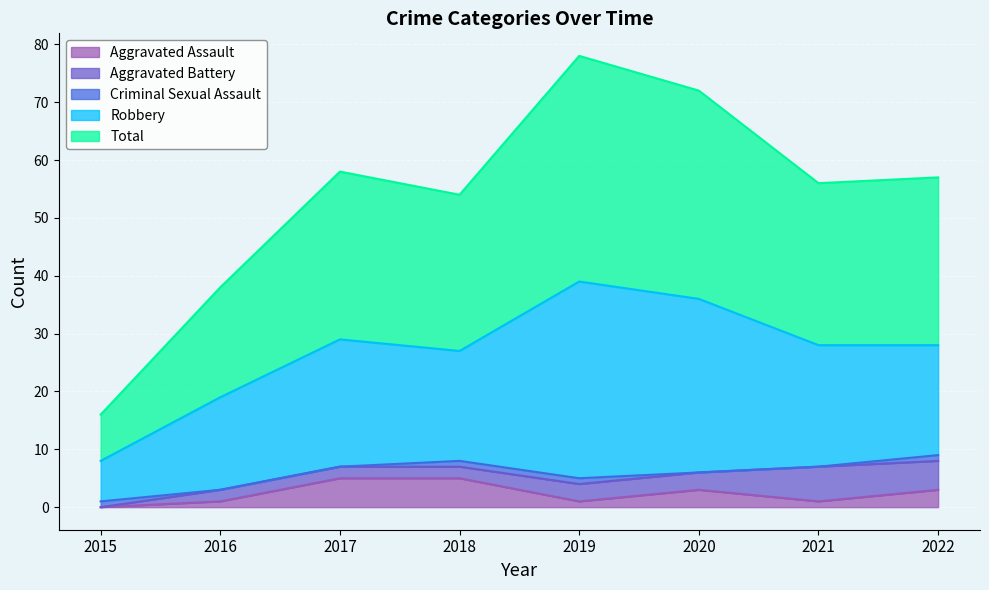

Reading left to right, transcribe all the data shown in this chart.

Aggravated Assault: 2015=0	2016=1	2017=5	2018=5	2019=1	2020=3	2021=1	2022=3
Aggravated Battery: 2015=0	2016=2	2017=2	2018=2	2019=3	2020=3	2021=6	2022=5
Criminal Sexual Assault: 2015=1	2016=0	2017=0	2018=1	2019=1	2020=0	2021=0	2022=1
Robbery: 2015=7	2016=16	2017=22	2018=19	2019=34	2020=30	2021=21	2022=19
Total: 2015=8	2016=19	2017=29	2018=27	2019=39	2020=36	2021=28	2022=29